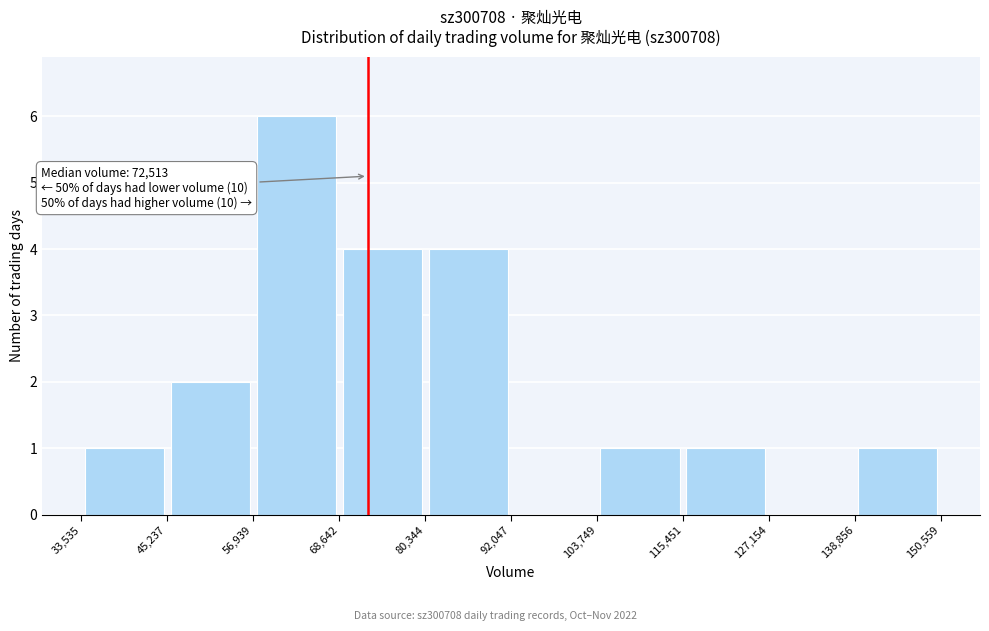

Which range on the x-axis has the tallest bar?

56,939 to 68,642